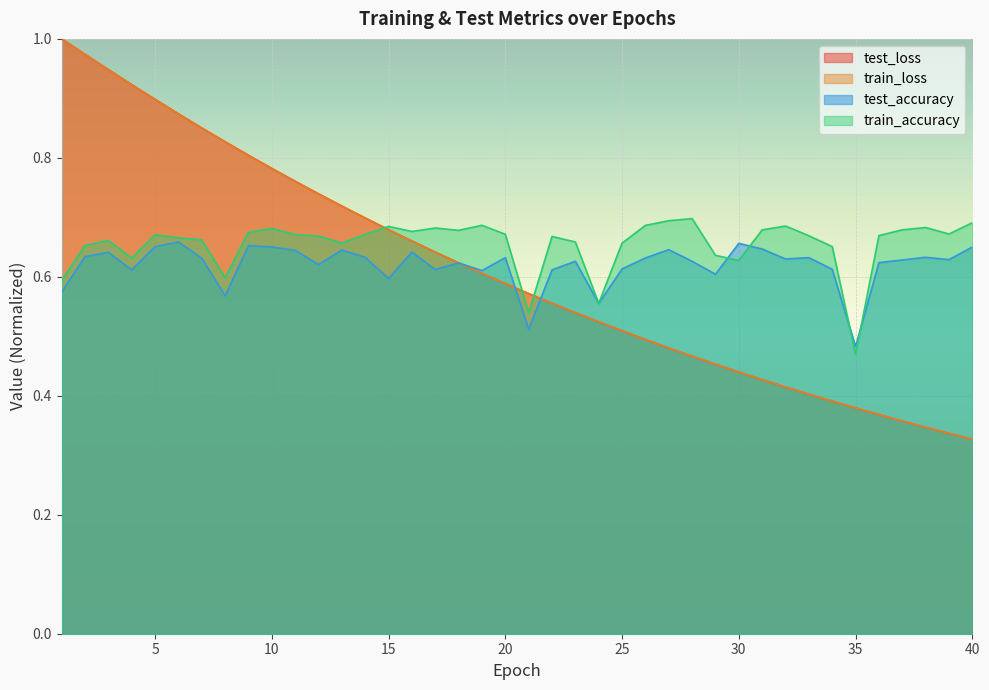

Reading left to right, transcribe all the data shown in this chart.

test_loss: 1=1.0	2=1.0	3=0.9	4=0.9	5=0.9	6=0.9	7=0.9	8=0.8	9=0.8	10=0.8	11=0.8	12=0.7	13=0.7	14=0.7	15=0.7	16=0.7	17=0.6	18=0.6	19=0.6	20=0.6	21=0.6	22=0.6	23=0.5	24=0.5	25=0.5	26=0.5	27=0.5	28=0.5	29=0.5	30=0.4	31=0.4	32=0.4	33=0.4	34=0.4	35=0.4	36=0.4	37=0.4	38=0.3	39=0.3	40=0.3
train_loss: 1=1.0	2=1.0	3=0.9	4=0.9	5=0.9	6=0.9	7=0.9	8=0.8	9=0.8	10=0.8	11=0.8	12=0.7	13=0.7	14=0.7	15=0.7	16=0.7	17=0.6	18=0.6	19=0.6	20=0.6	21=0.6	22=0.6	23=0.5	24=0.5	25=0.5	26=0.5	27=0.5	28=0.5	29=0.5	30=0.4	31=0.4	32=0.4	33=0.4	34=0.4	35=0.4	36=0.4	37=0.4	38=0.3	39=0.3	40=0.3
test_accuracy: 1=0.6	2=0.6	3=0.6	4=0.6	5=0.7	6=0.7	7=0.6	8=0.6	9=0.7	10=0.7	11=0.6	12=0.6	13=0.6	14=0.6	15=0.6	16=0.6	17=0.6	18=0.6	19=0.6	20=0.6	21=0.5	22=0.6	23=0.6	24=0.6	25=0.6	26=0.6	27=0.6	28=0.6	29=0.6	30=0.7	31=0.6	32=0.6	33=0.6	34=0.6	35=0.5	36=0.6	37=0.6	38=0.6	39=0.6	40=0.7
train_accuracy: 1=0.6	2=0.7	3=0.7	4=0.6	5=0.7	6=0.7	7=0.7	8=0.6	9=0.7	10=0.7	11=0.7	12=0.7	13=0.7	14=0.7	15=0.7	16=0.7	17=0.7	18=0.7	19=0.7	20=0.7	21=0.5	22=0.7	23=0.7	24=0.6	25=0.7	26=0.7	27=0.7	28=0.7	29=0.6	30=0.6	31=0.7	32=0.7	33=0.7	34=0.7	35=0.5	36=0.7	37=0.7	38=0.7	39=0.7	40=0.7